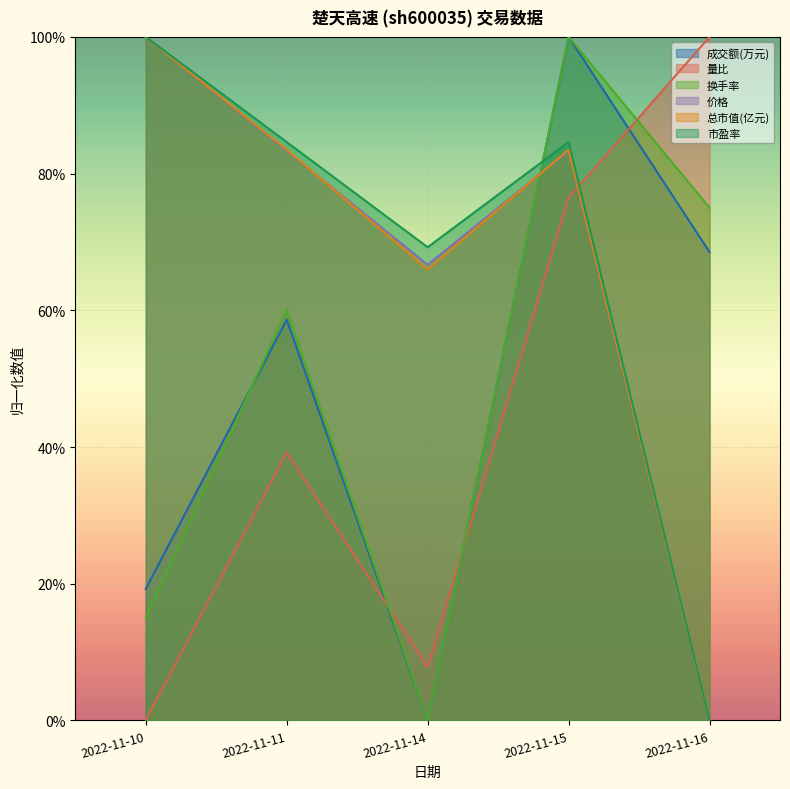

Where is the first local maximum for 成交额(万元)?

2022-11-11